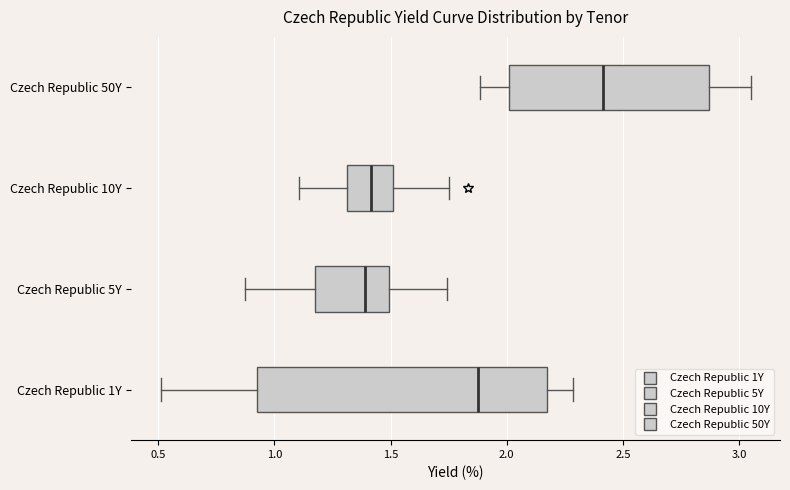

Reading bottom to top, read every box against the x-axis: the position of its median line, the range the box covers, and the ends of its whiskers. The values are not printed on the chart, so give them approximately, as read against the axis.

Czech Republic 1Y: median 1.90, box 0.95 to 2.15, whiskers 0.50 to 2.30
Czech Republic 5Y: median 1.40, box 1.20 to 1.50, whiskers 0.85 to 1.75
Czech Republic 10Y: median 1.40, box 1.30 to 1.50, whiskers 1.10 to 1.75
Czech Republic 50Y: median 2.40, box 2.00 to 2.85, whiskers 1.90 to 3.05